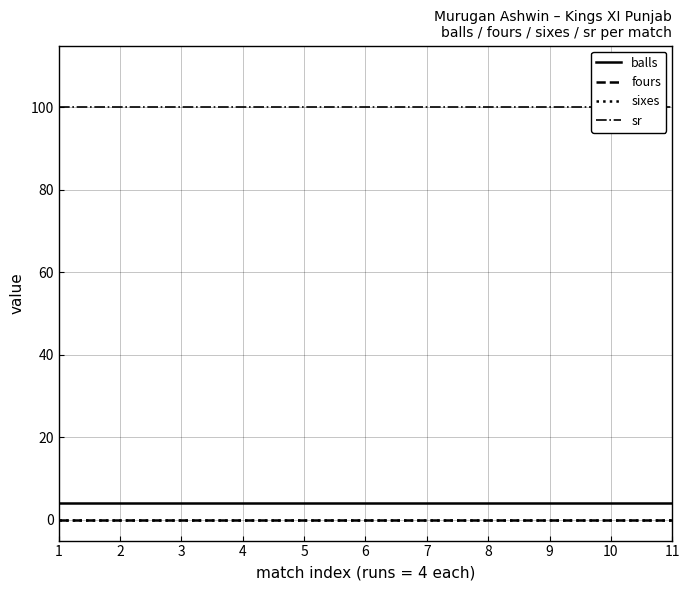

The value of sr at 4 is 24. True or false?

False